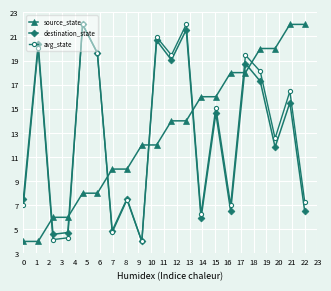

What is the value of the avg_state point at the 8th from the left?

7.5